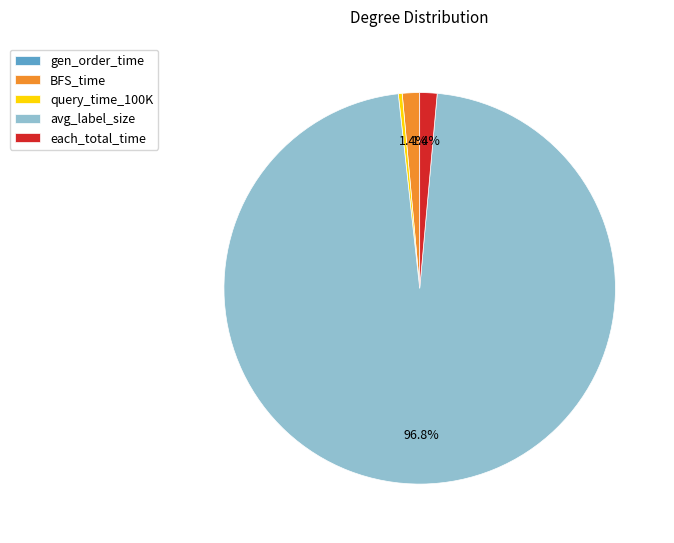

To the nearest percent, what is the average slice percentage?

20%